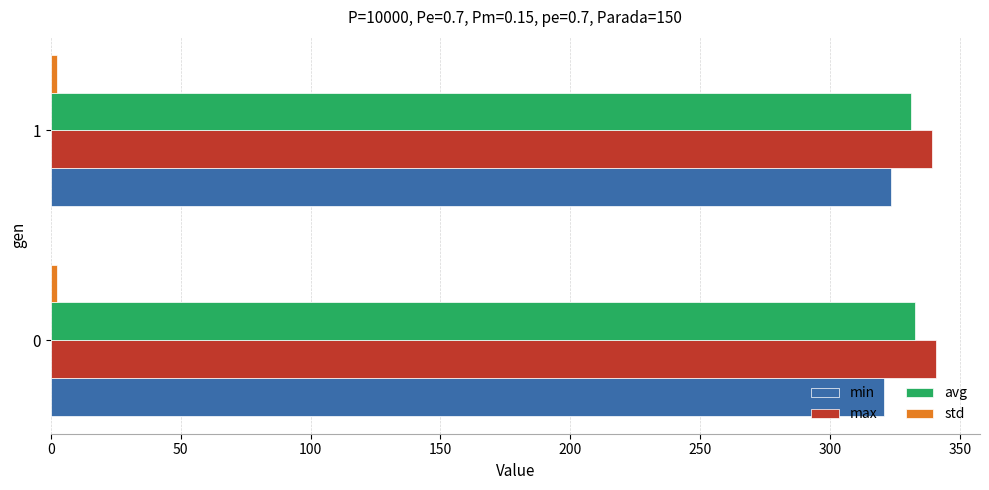

The value of min at 1 is 168.3. True or false?

False